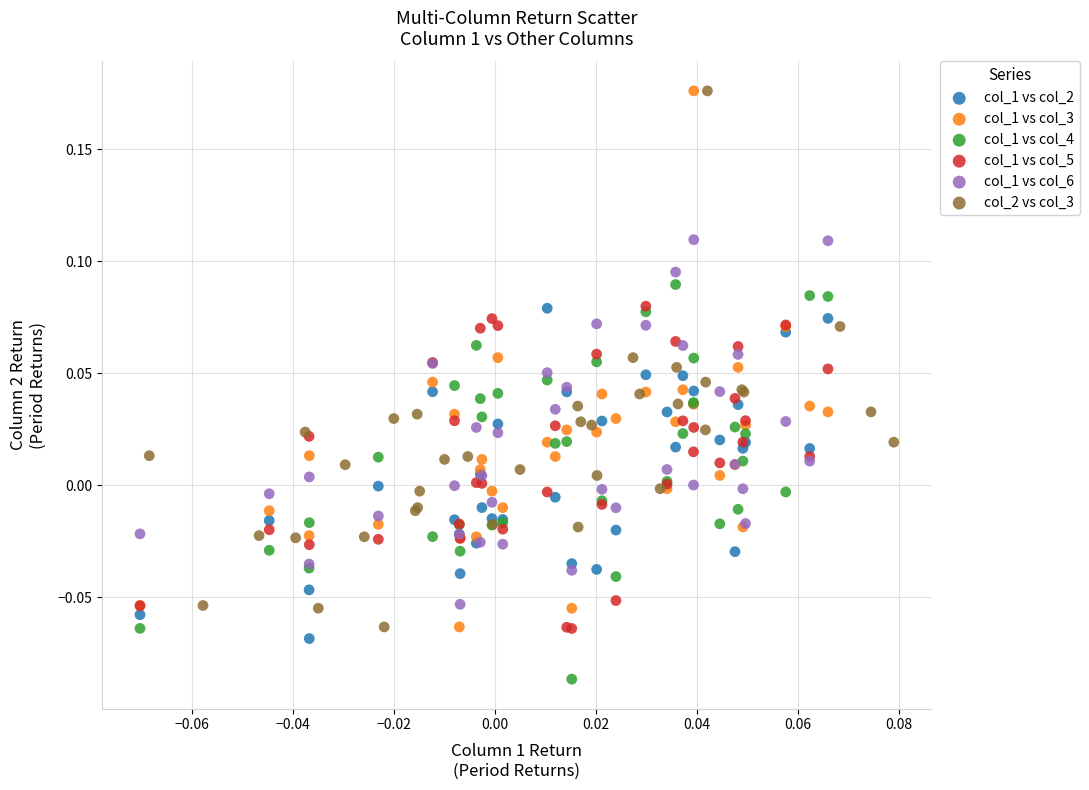

Which series reaches the minimum Y coordinate?

col_1 vs col_4